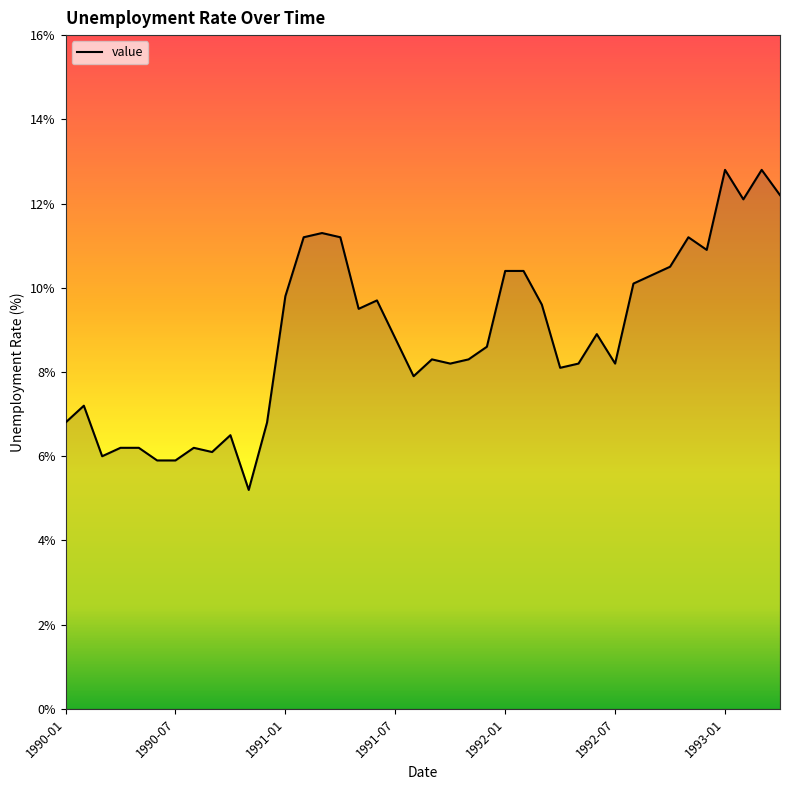

What is the greatest value displayed?

12.8